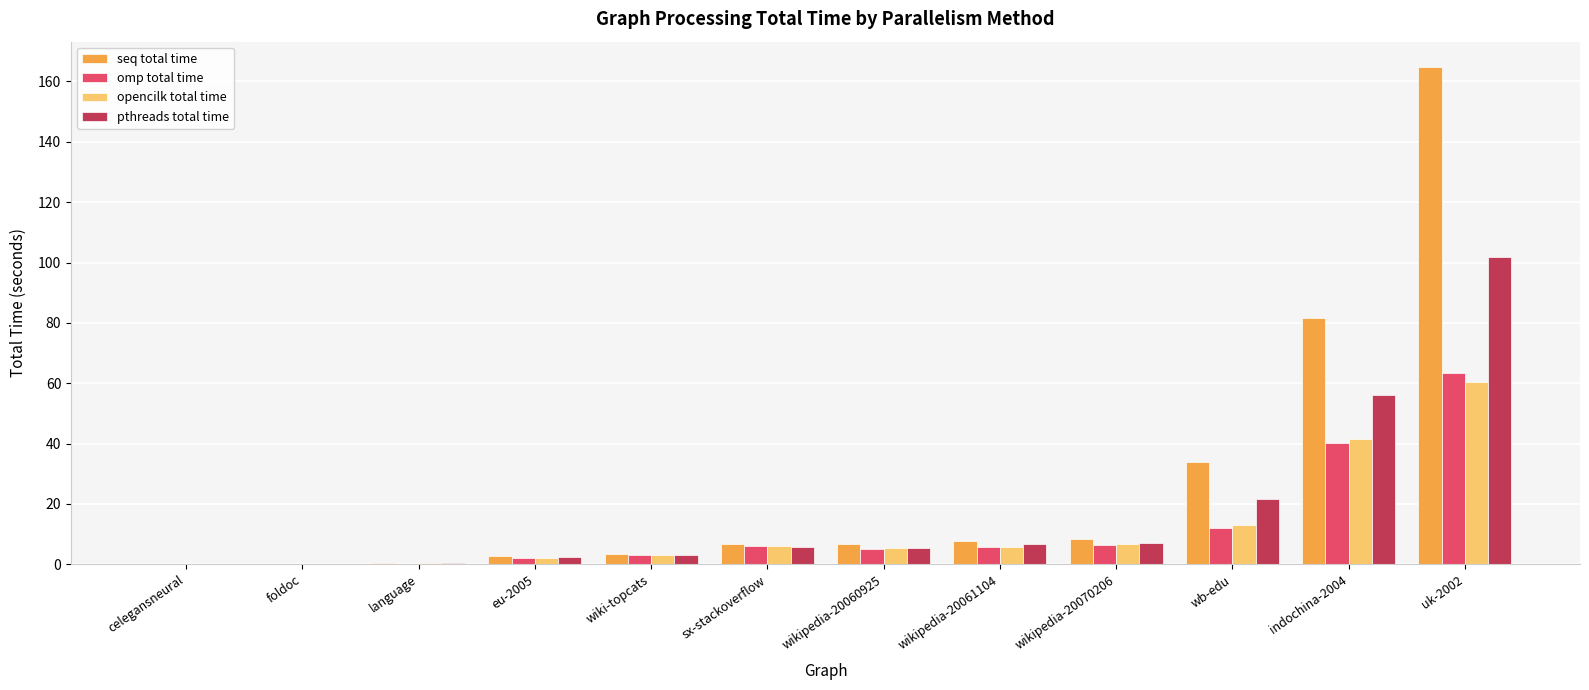

Is it true that omp total time equals 12.1 at wb-edu?

True